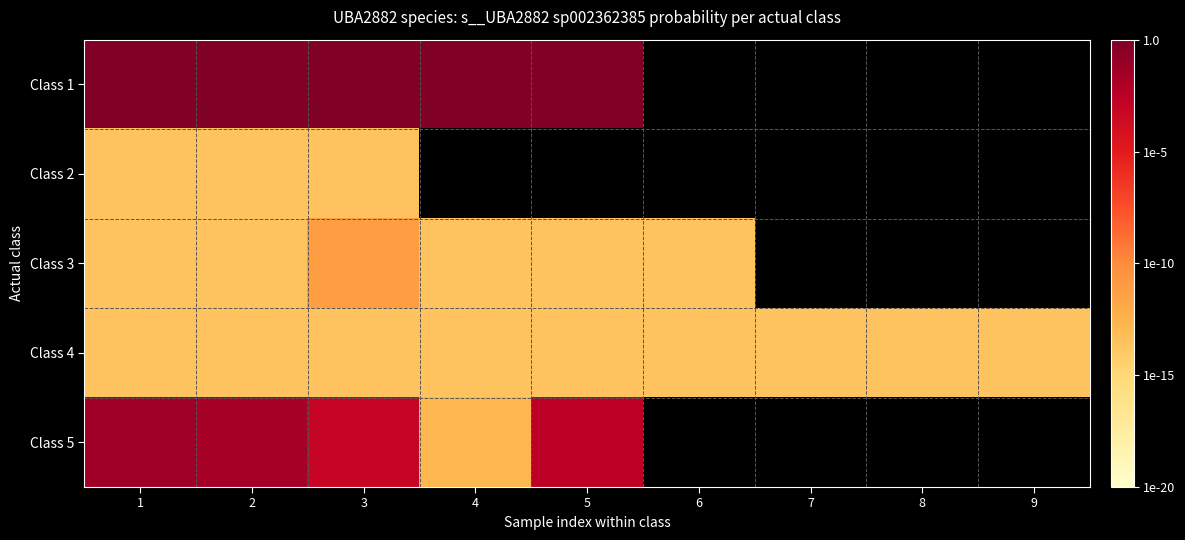

Between 6 and 3, which is larger?

3